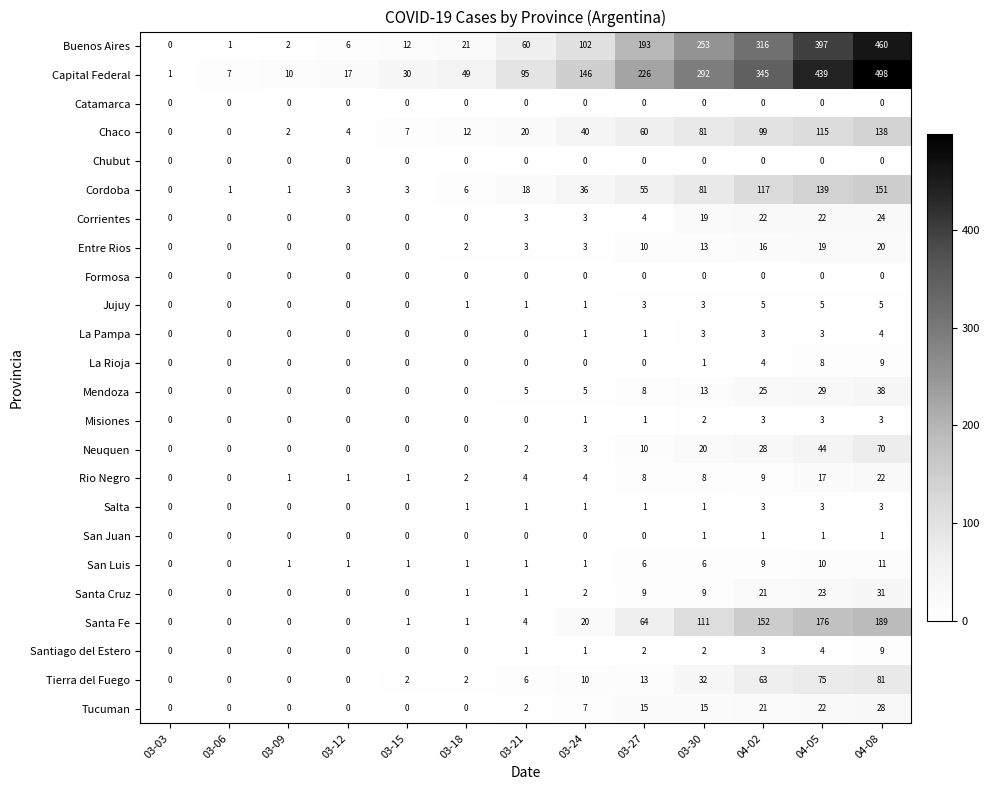

Where is Capital Federal nearest to the value 249?

03-27